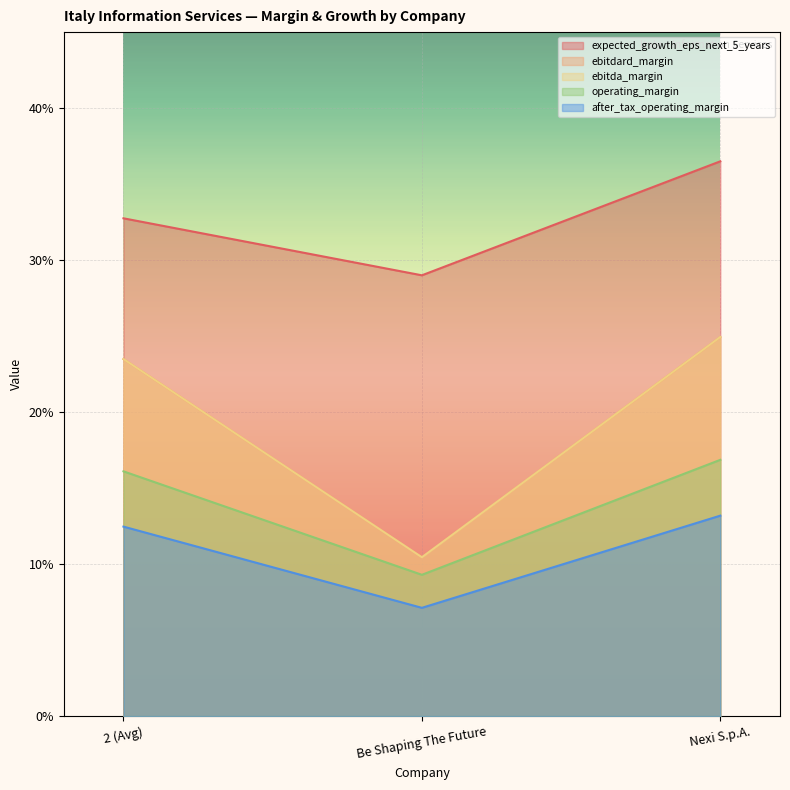

Reading left to right, extract all data points from this chart.

expected_growth_eps_next_5_years: 2 (Avg)=0.3	Be Shaping The Future=0.3	Nexi S.p.A.=0.4
ebitdard_margin: 2 (Avg)=0.2	Be Shaping The Future=0.1	Nexi S.p.A.=0.2
ebitda_margin: 2 (Avg)=0.2	Be Shaping The Future=0.1	Nexi S.p.A.=0.2
operating_margin: 2 (Avg)=0.2	Be Shaping The Future=0.1	Nexi S.p.A.=0.2
after_tax_operating_margin: 2 (Avg)=0.1	Be Shaping The Future=0.1	Nexi S.p.A.=0.1